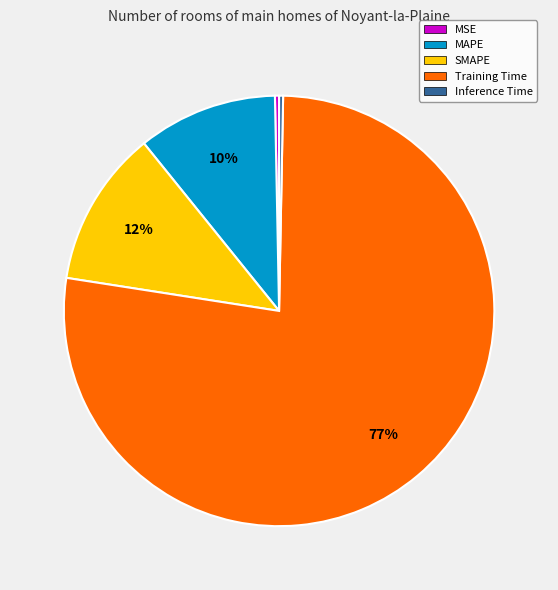

Which slice is the largest?

Training Time